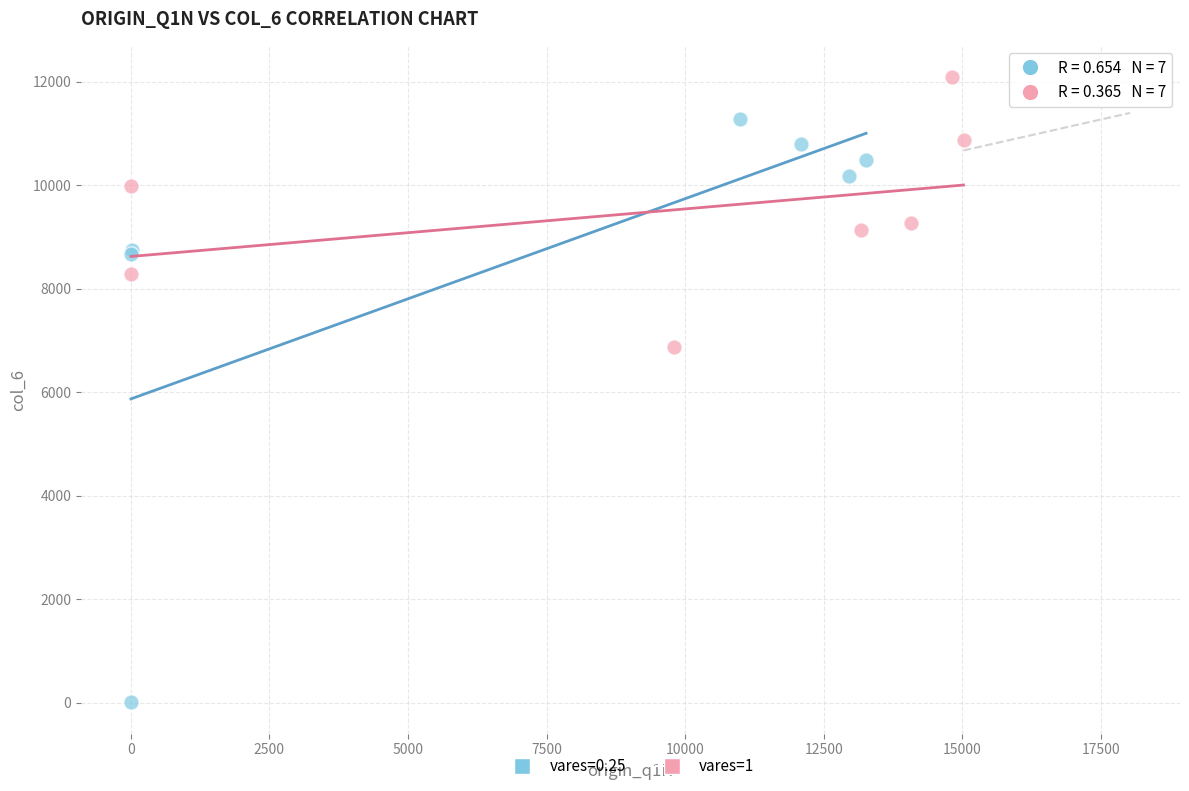

Which series contains the lowest Y value?

vares=0.25